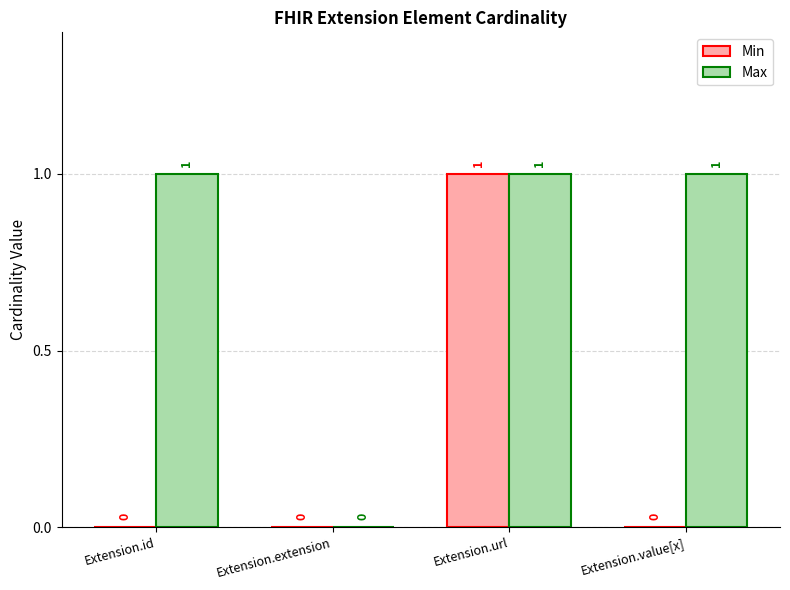

At which label is Max closest to 0?

Extension.extension